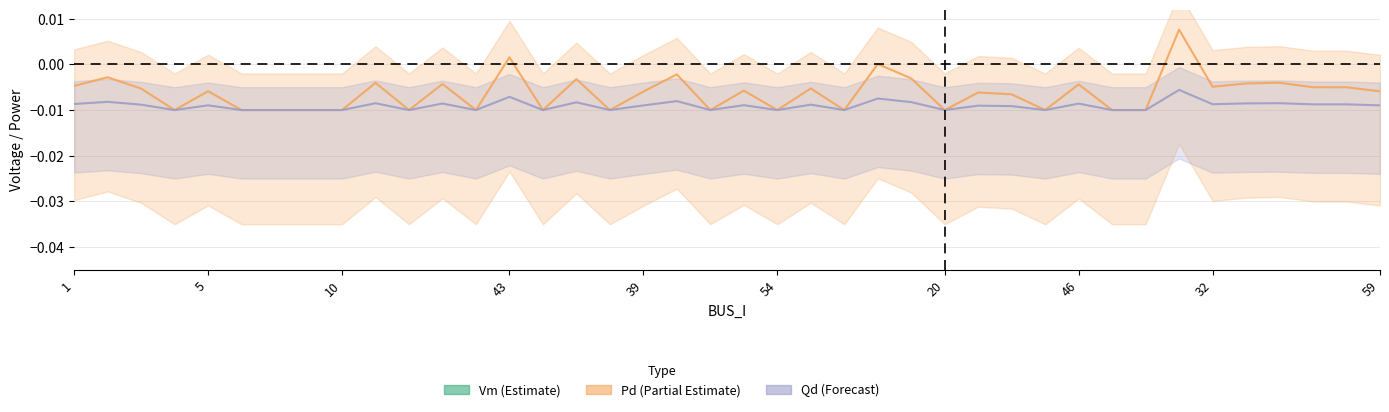

How many distinct data groups are displayed?

3